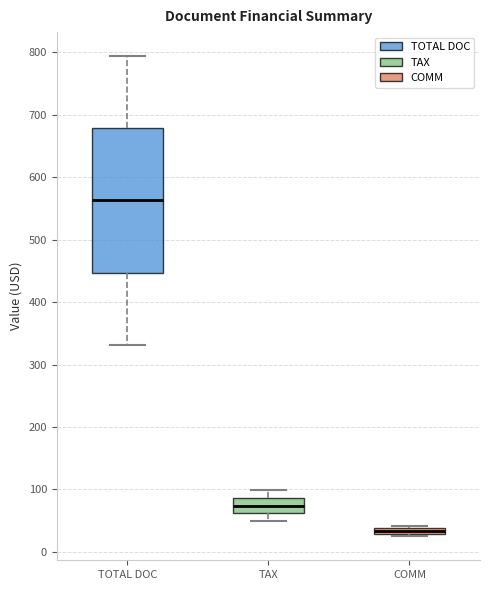

Which box has the lowest median line?

COMM